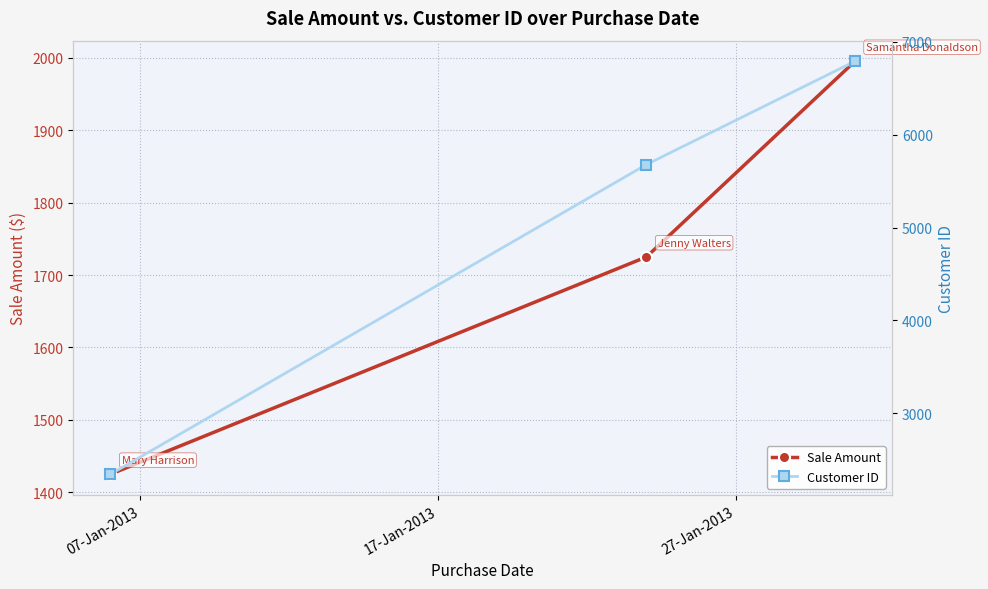

What is the value of the Sale Amount point at the 1st from the left?

1425